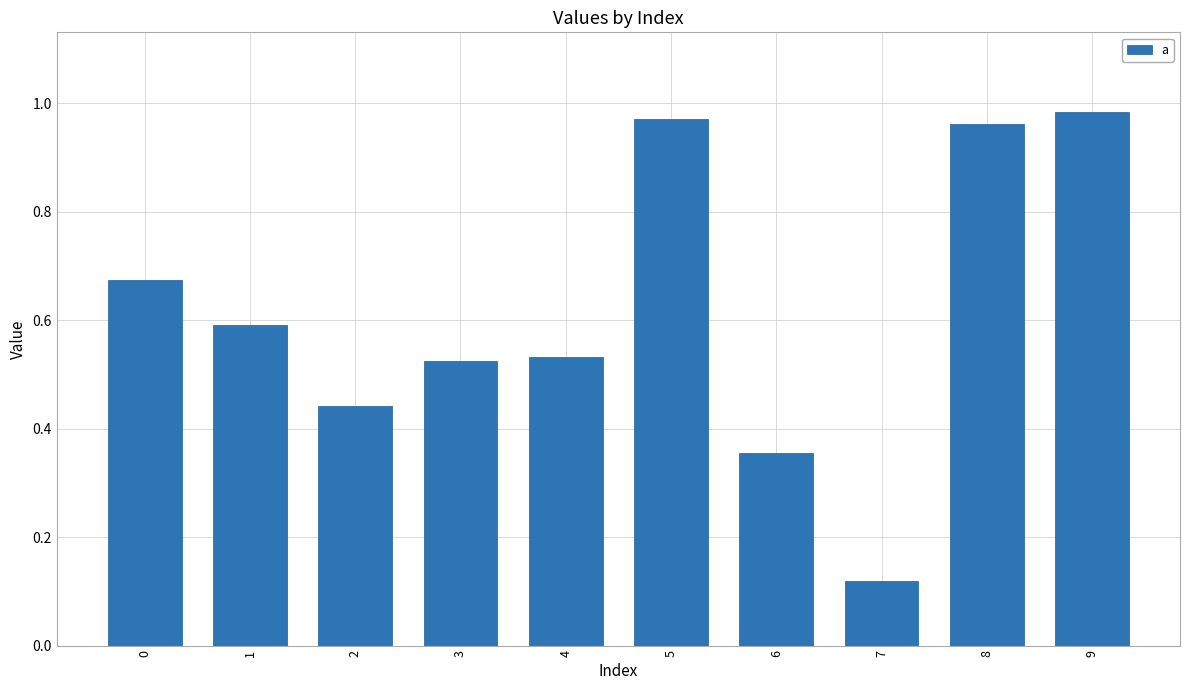

Where is the data nearest to the value 0?

7